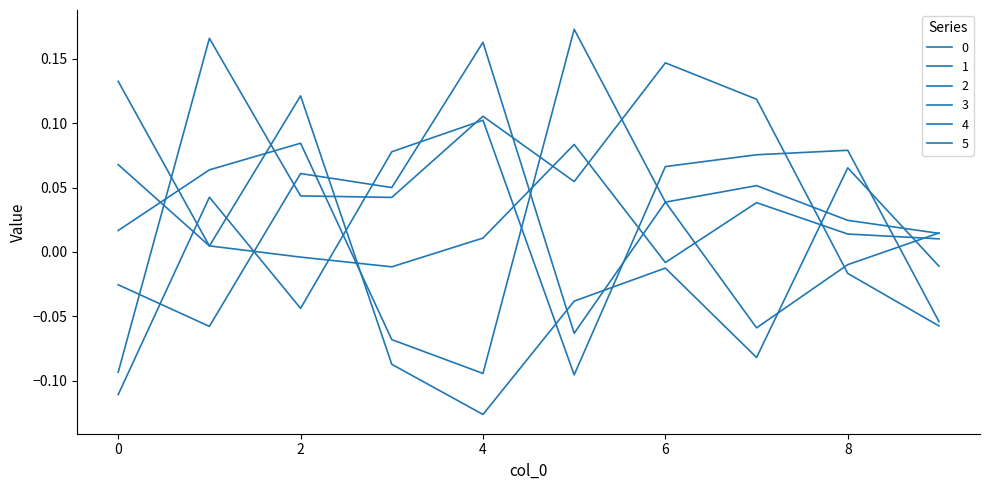

What is the difference between the second highest and second lowest values in the 2 series?

0.2